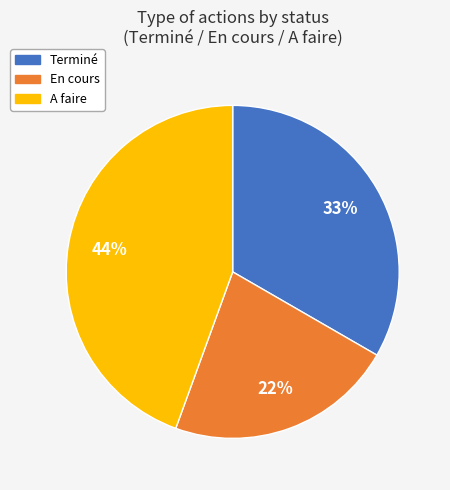

How many segments does this pie chart have?

3